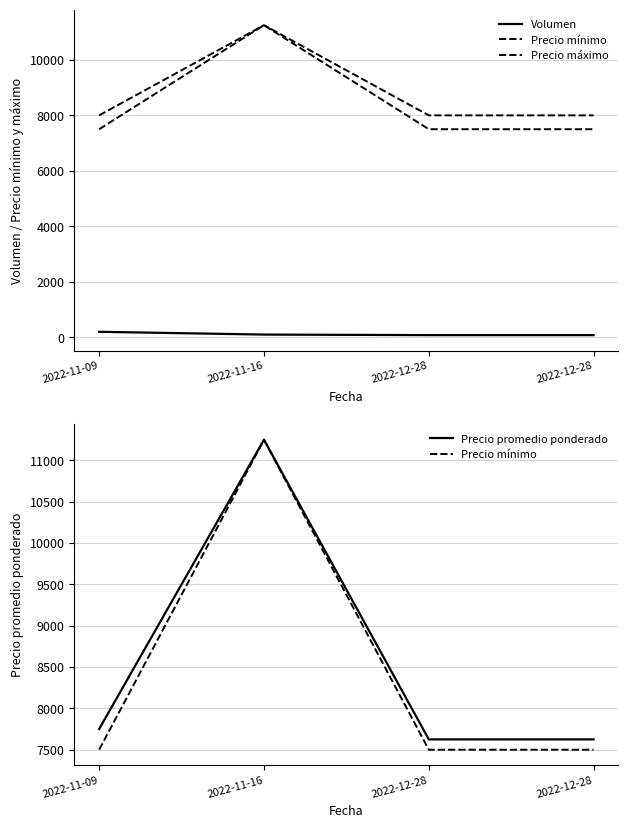

What is the label of the 4th point from the left?

2022-12-28